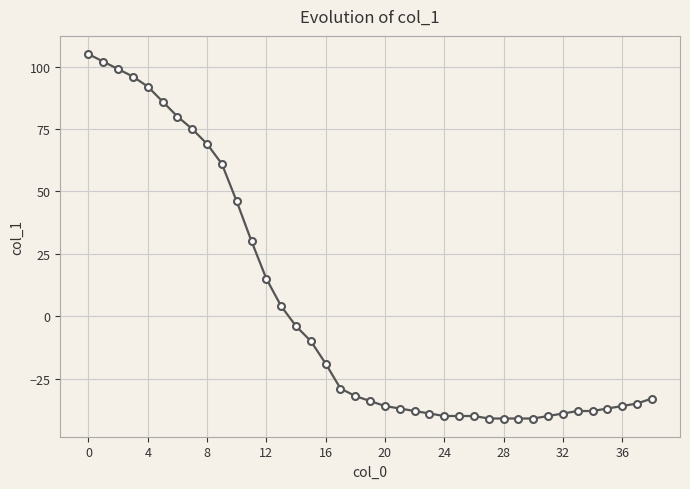

What is the difference between the maximum and minimum values?

146